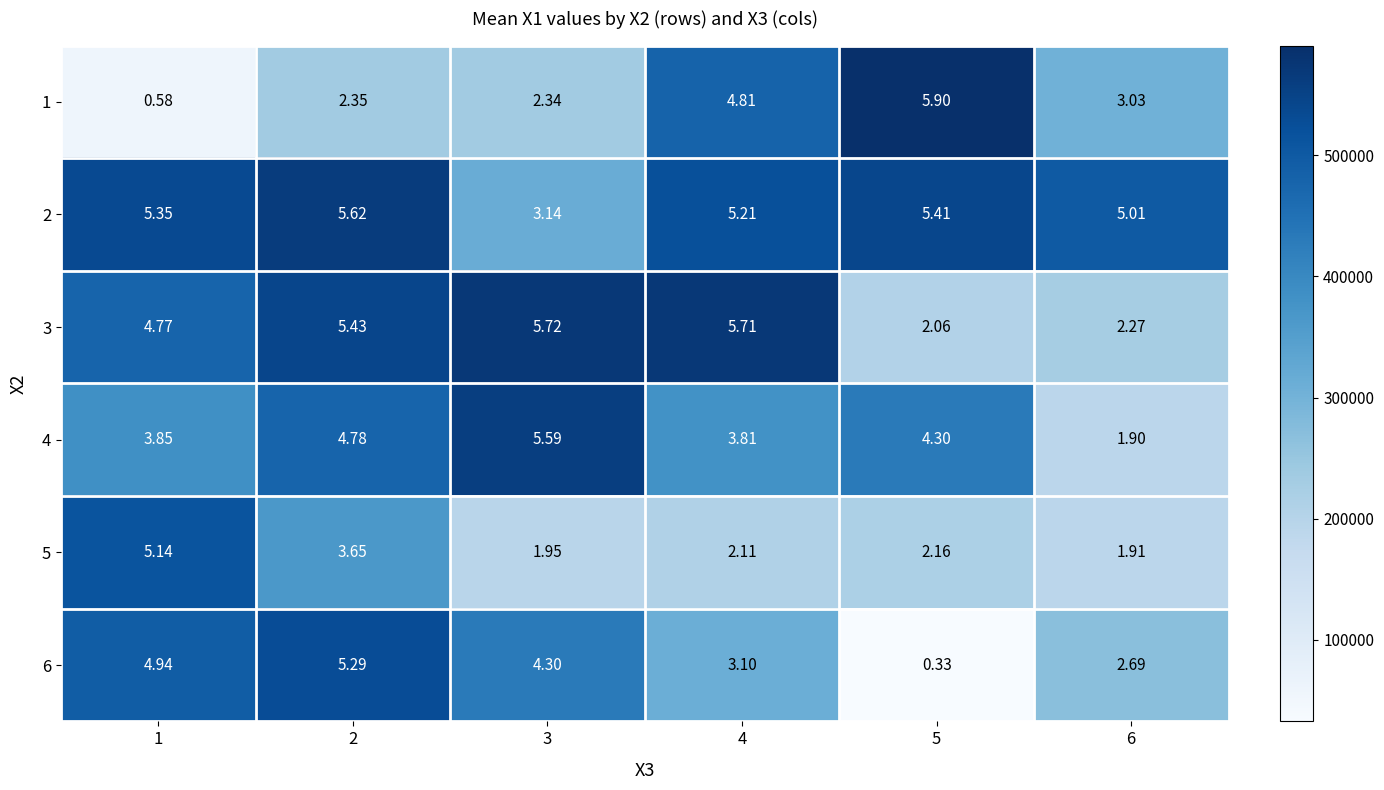

Is the value of 6 at 4 greater than the value of 4 at 3?

No